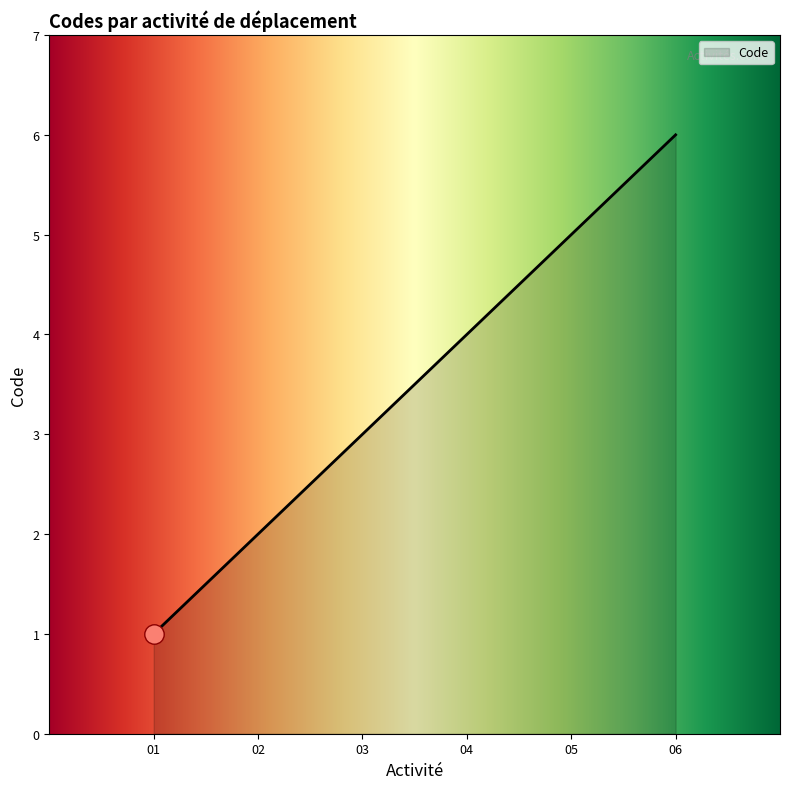

What is the greatest value displayed?

6.0